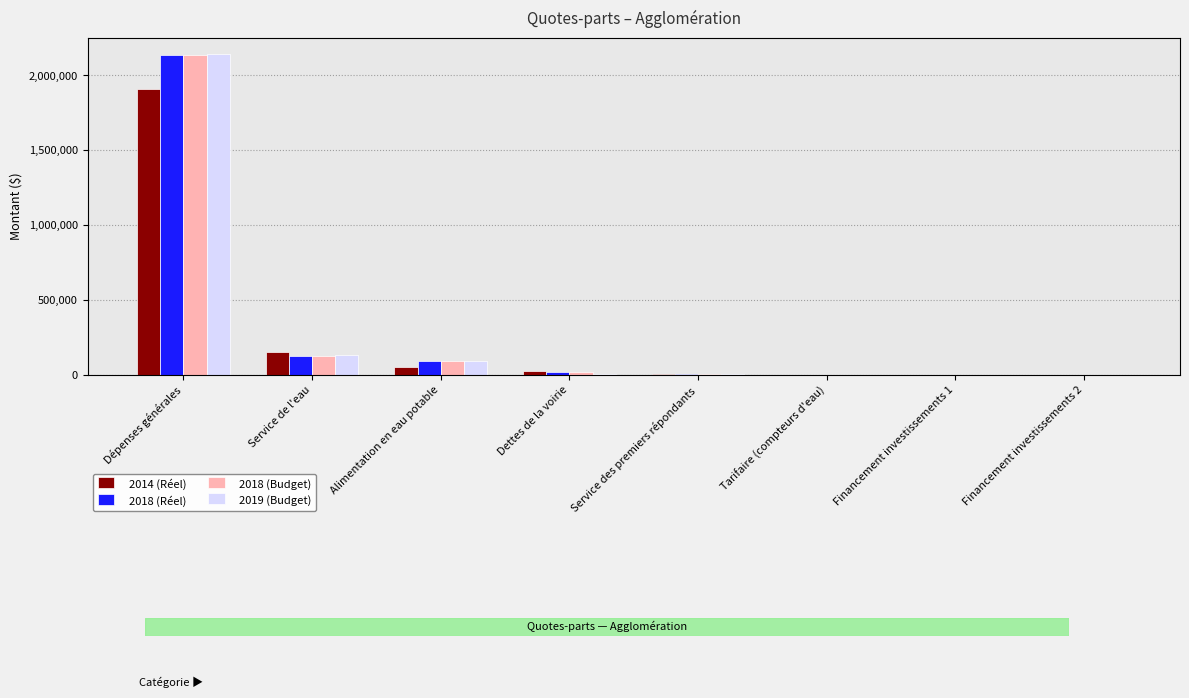

What is the approximate value of 2019 (Budget) at Dettes de la voirie?

5783.9